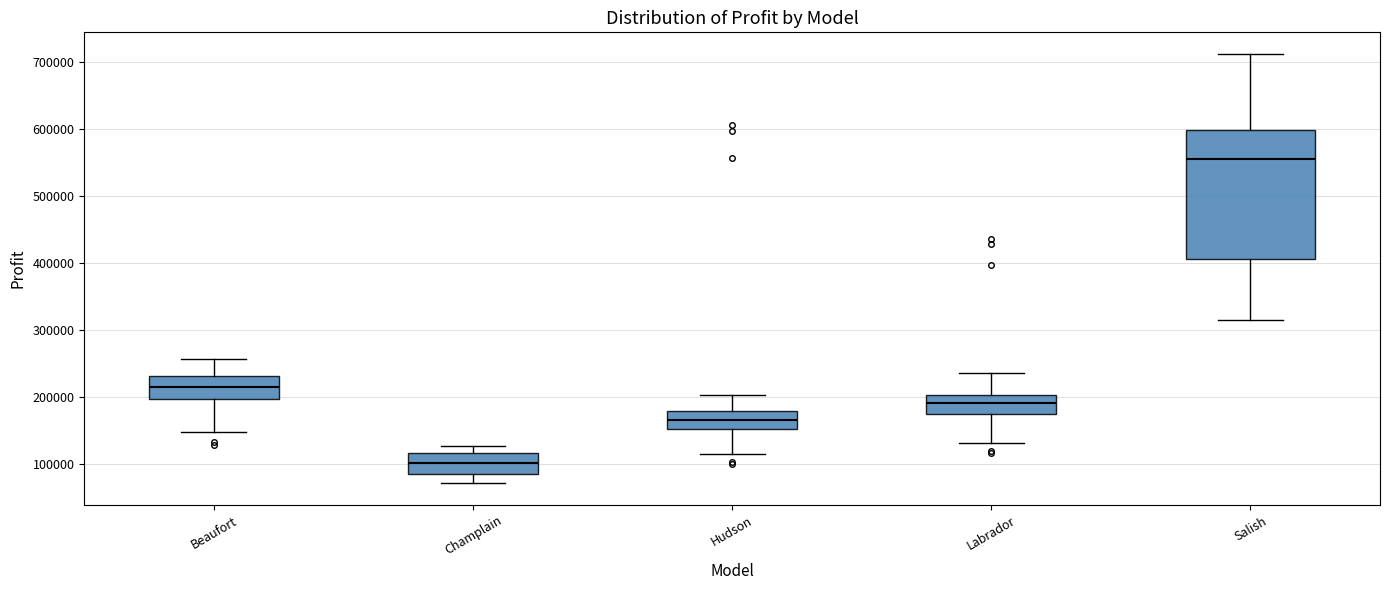

Which box is the tallest, from its lower edge to its upper edge?

Salish